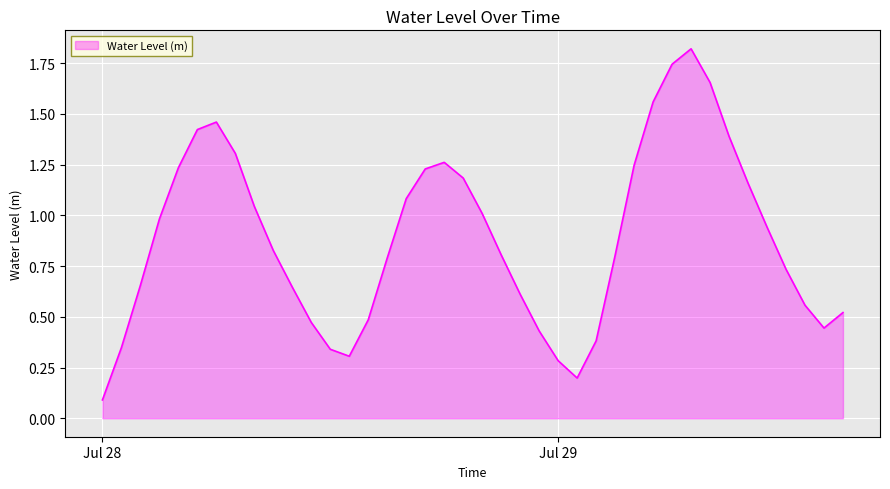

How many lines are shown in the chart?

1